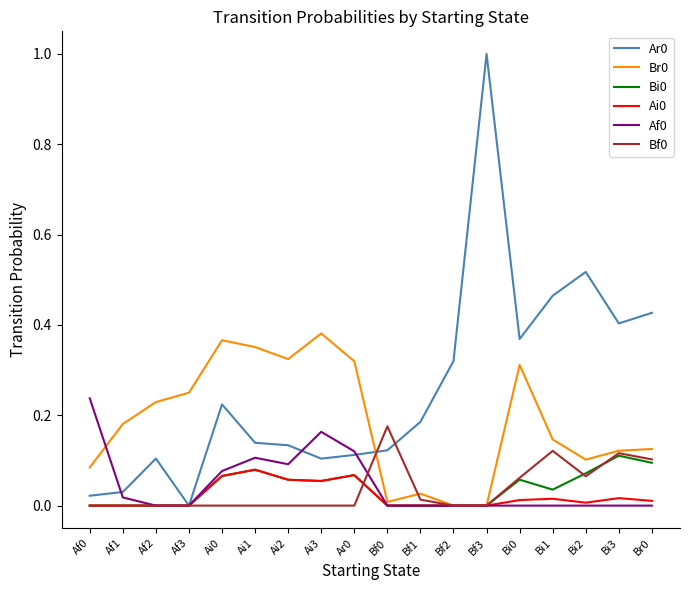

True or false: Ai0 has more than 1 points higher than both neighbors.

True